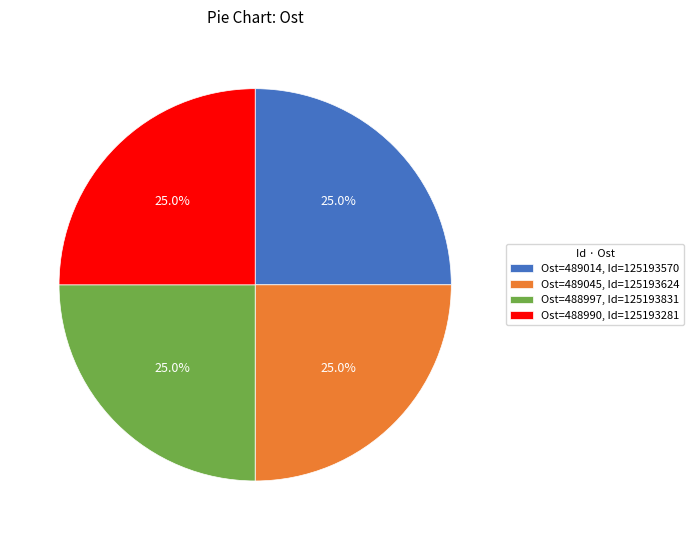

How much of the chart is everything except Ost=488990, Id=125193281?

75.0%